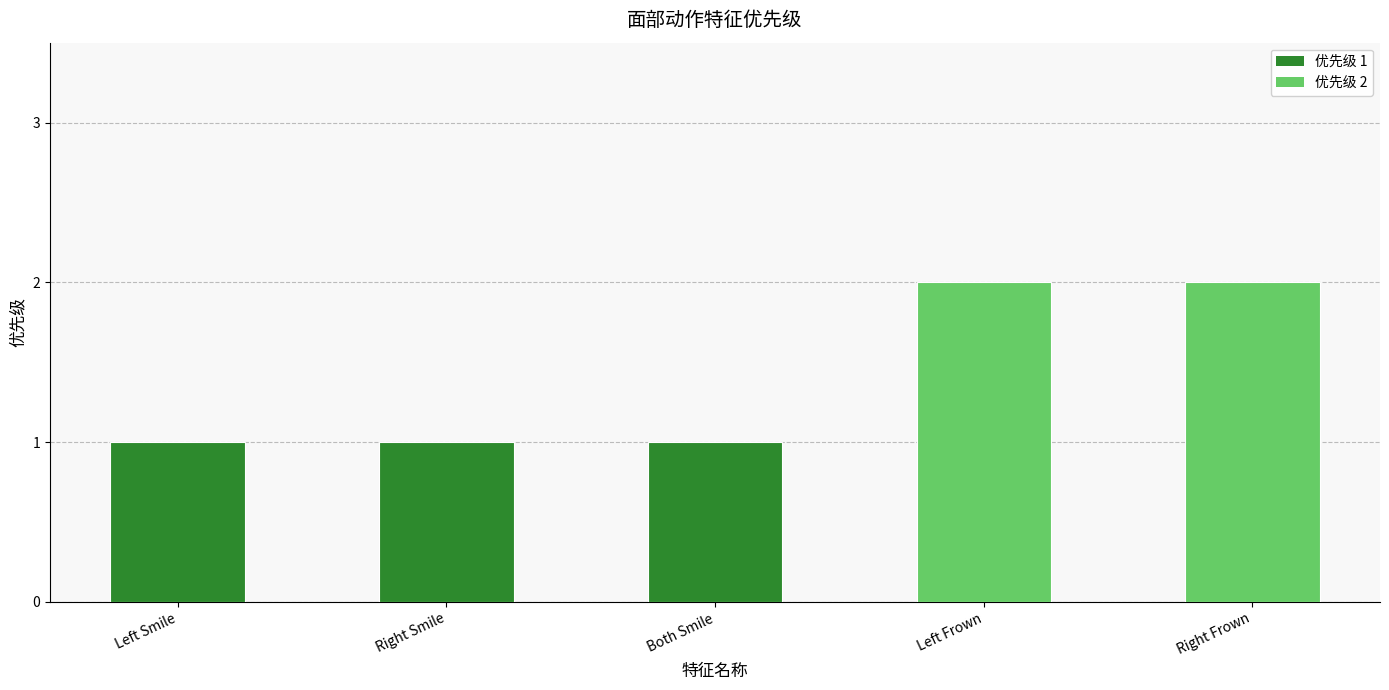

What is the change in value from Both Smile to Right Frown?

+1